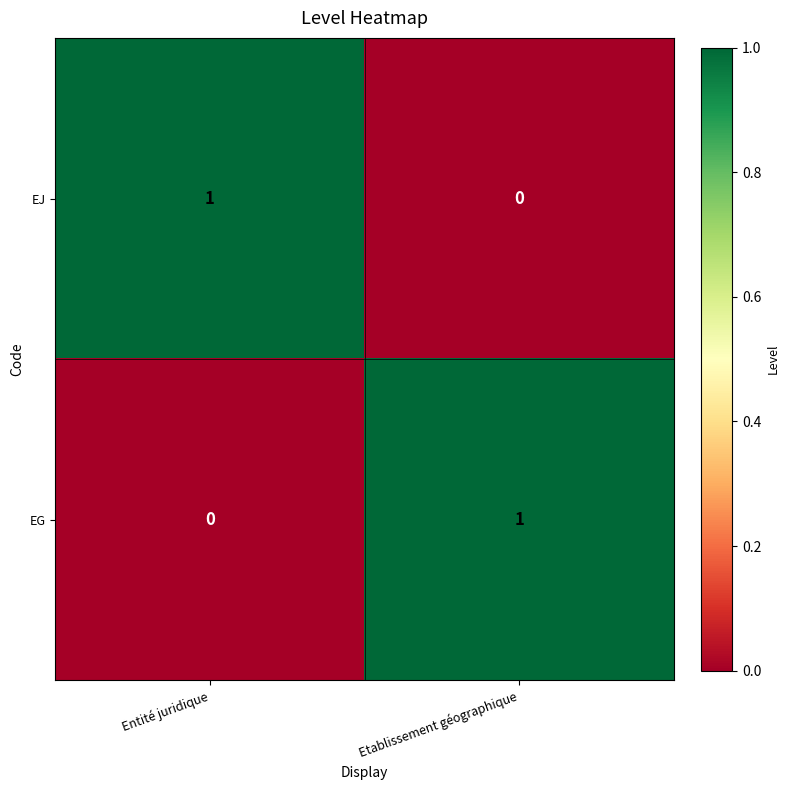

Count the number of data series in this chart.

2